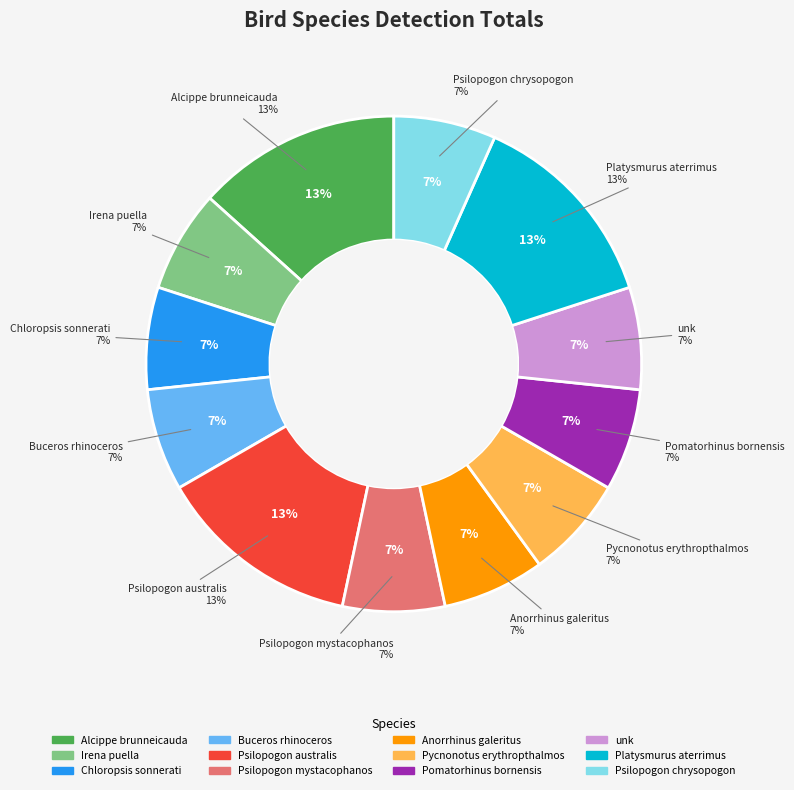

Rank the categories by value from lowest to highest.

Irena puella, Chloropsis sonnerati, Buceros rhinoceros, Psilopogon mystacophanos, Anorrhinus galeritus, Pycnonotus erythropthalmos, Pomatorhinus bornensis, unk, Psilopogon chrysopogon, Alcippe brunneicauda, Psilopogon australis, Platysmurus aterrimus